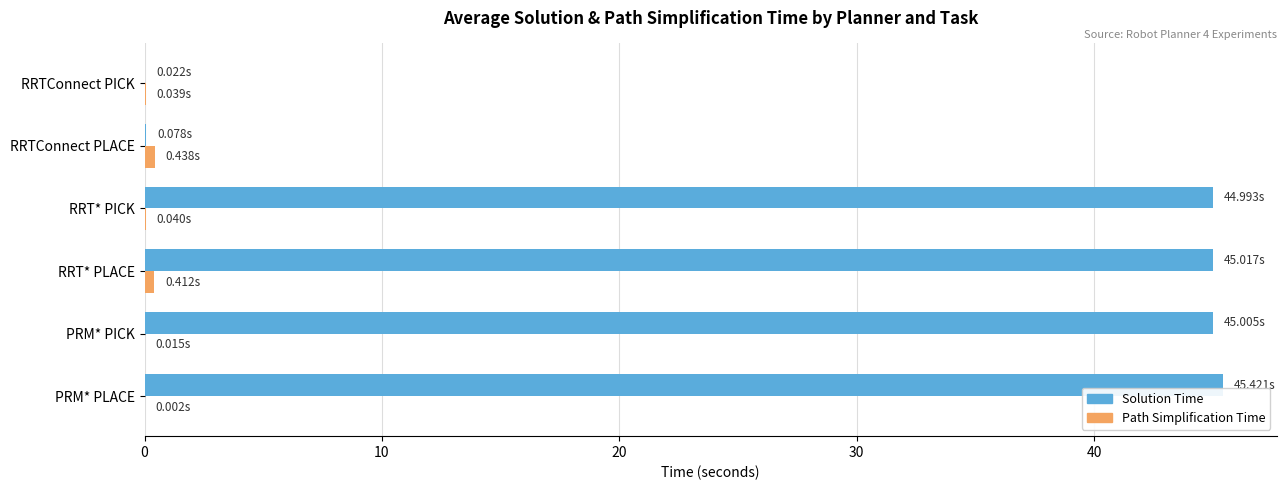

Which series has the largest total across all categories?

Solution Time